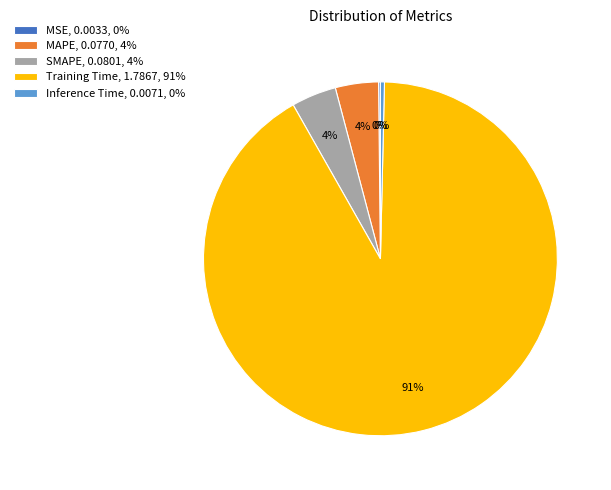

True or false: Training Time, 1.7867, 91% accounts for 78% of the total.

False